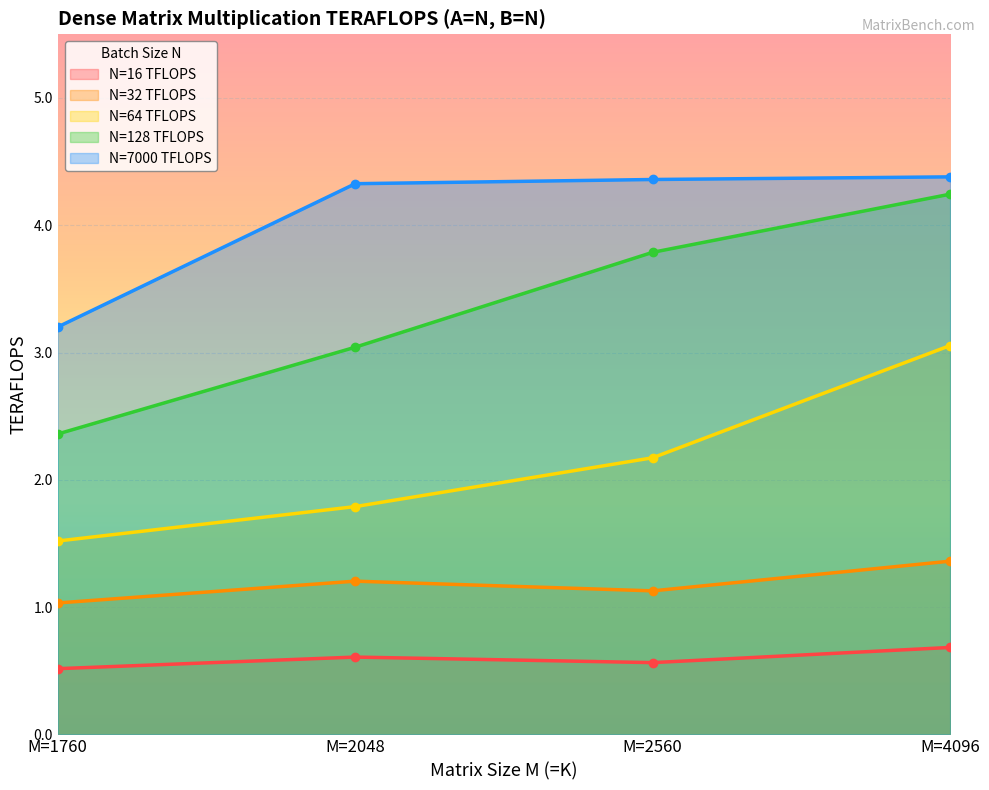

At which label does N=7000 TFLOPS reach its minimum?

M=1760